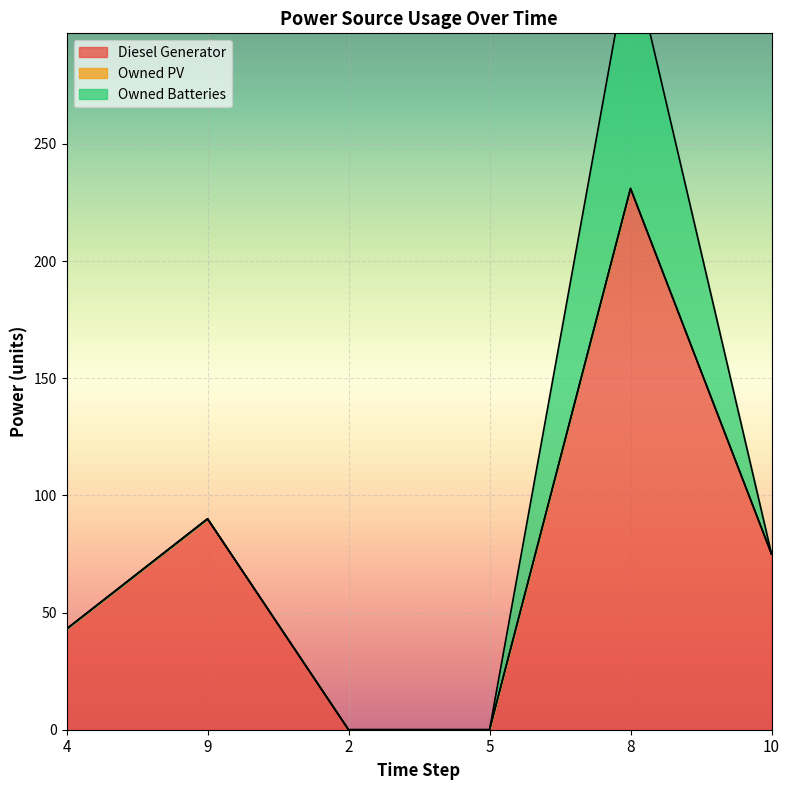

Where is Owned PV nearest to the value 0?

4